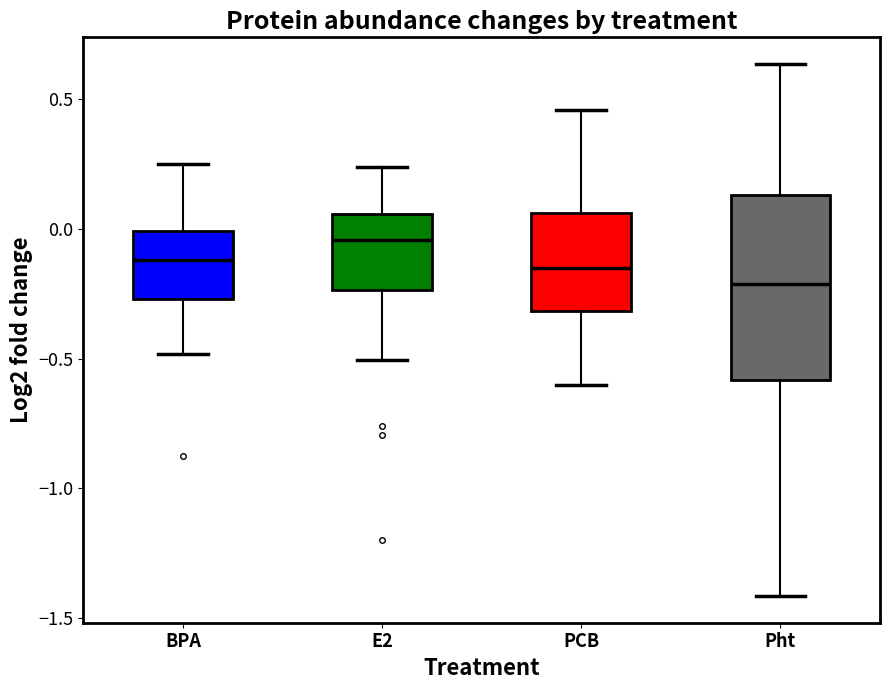

Reading left to right, read every box against the y-axis: the position of its median line, the range the box covers, and the ends of its whiskers. The values are not printed on the chart, so give them approximately, as read against the axis.

BPA: median -0.10, box -0.25 to 0.00, whiskers -0.50 to 0.25
E2: median -0.05, box -0.25 to 0.05, whiskers -0.50 to 0.25
PCB: median -0.15, box -0.30 to 0.05, whiskers -0.60 to 0.45
Pht: median -0.20, box -0.60 to 0.15, whiskers -1.40 to 0.65